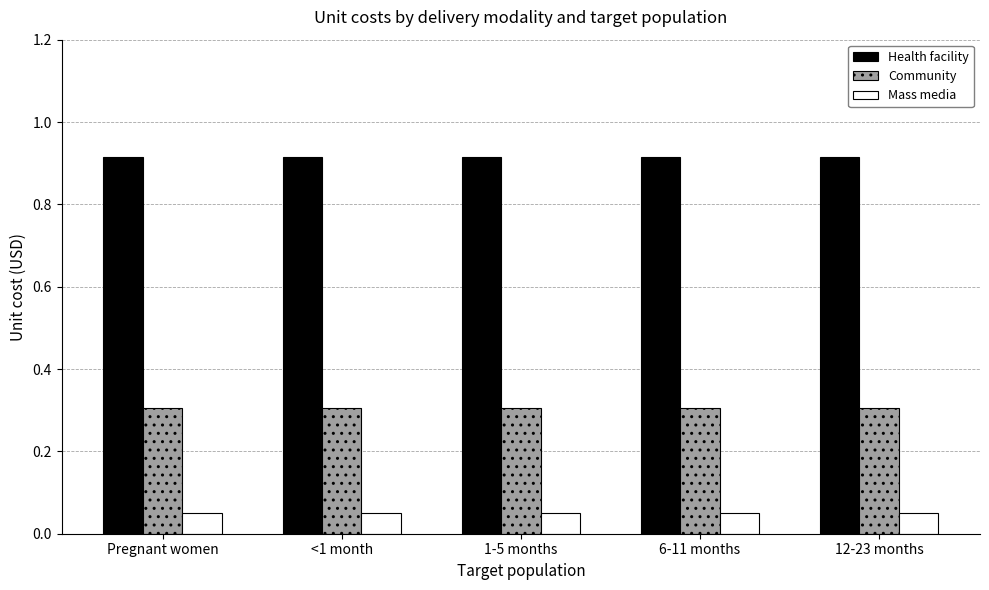

What is the label of the 3rd bar from the right?

1-5 months